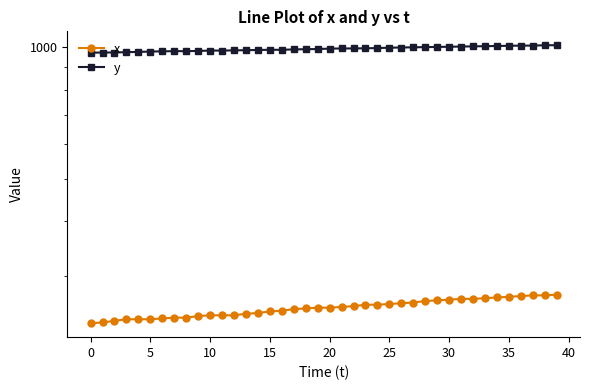

Which has a higher value, 35 or 29?

35